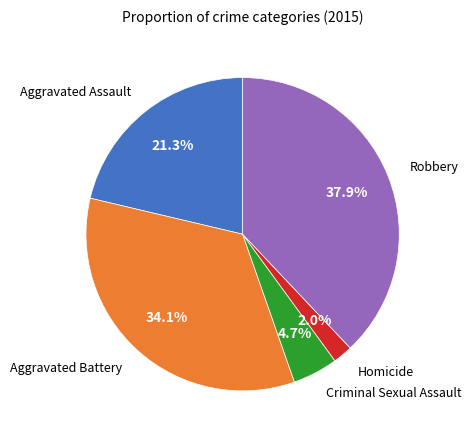

How many segments does this pie chart have?

5